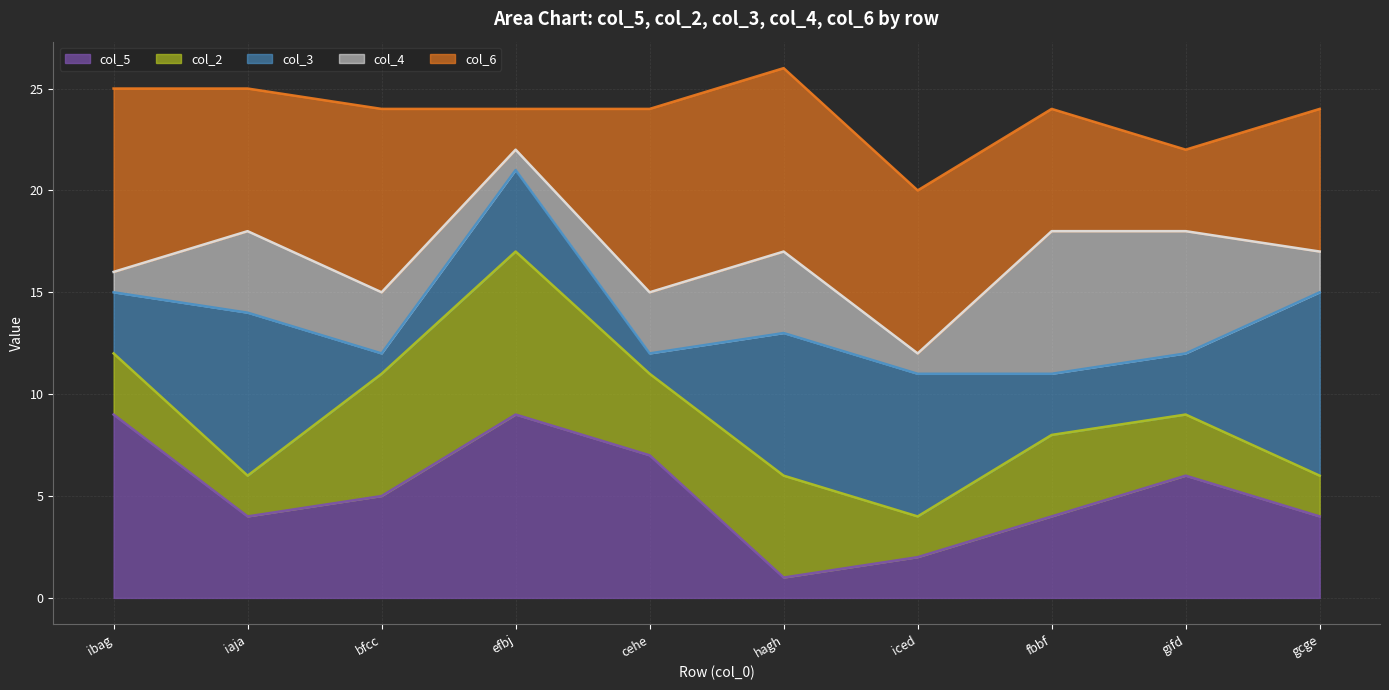

Is the value of col_2 line at fbbf greater than the value of col_4 line at iced?

No